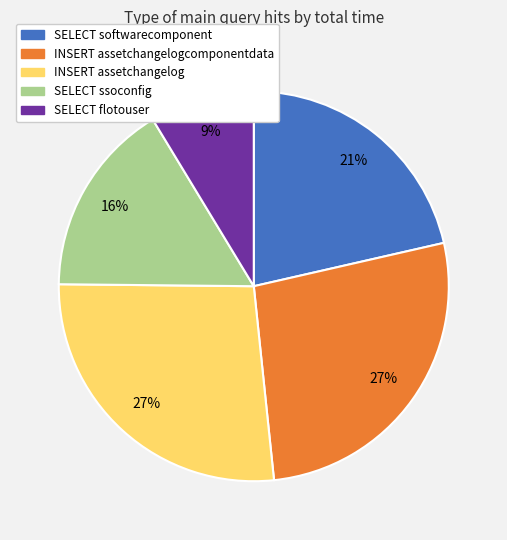

To the nearest percent, what is the difference between the largest and smallest slice percentages?

18%